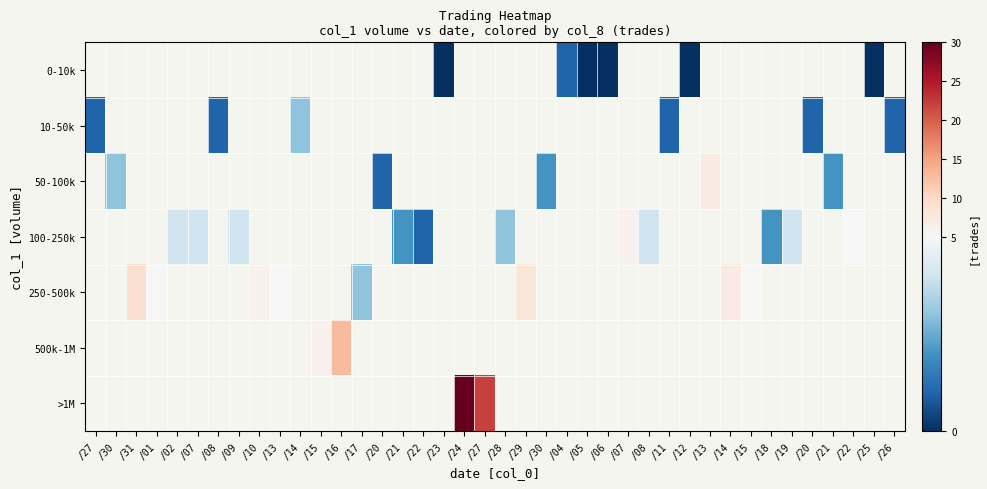

True or false: 250-500k has a value of 1.5 at /01.

False